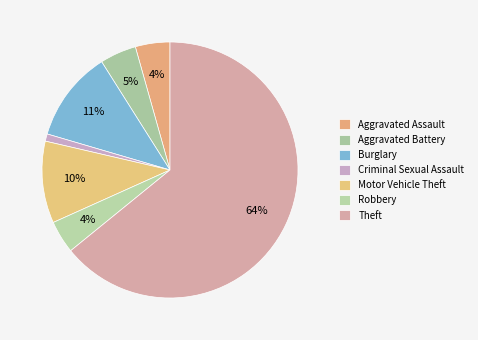

Count the number of slices in the pie.

7